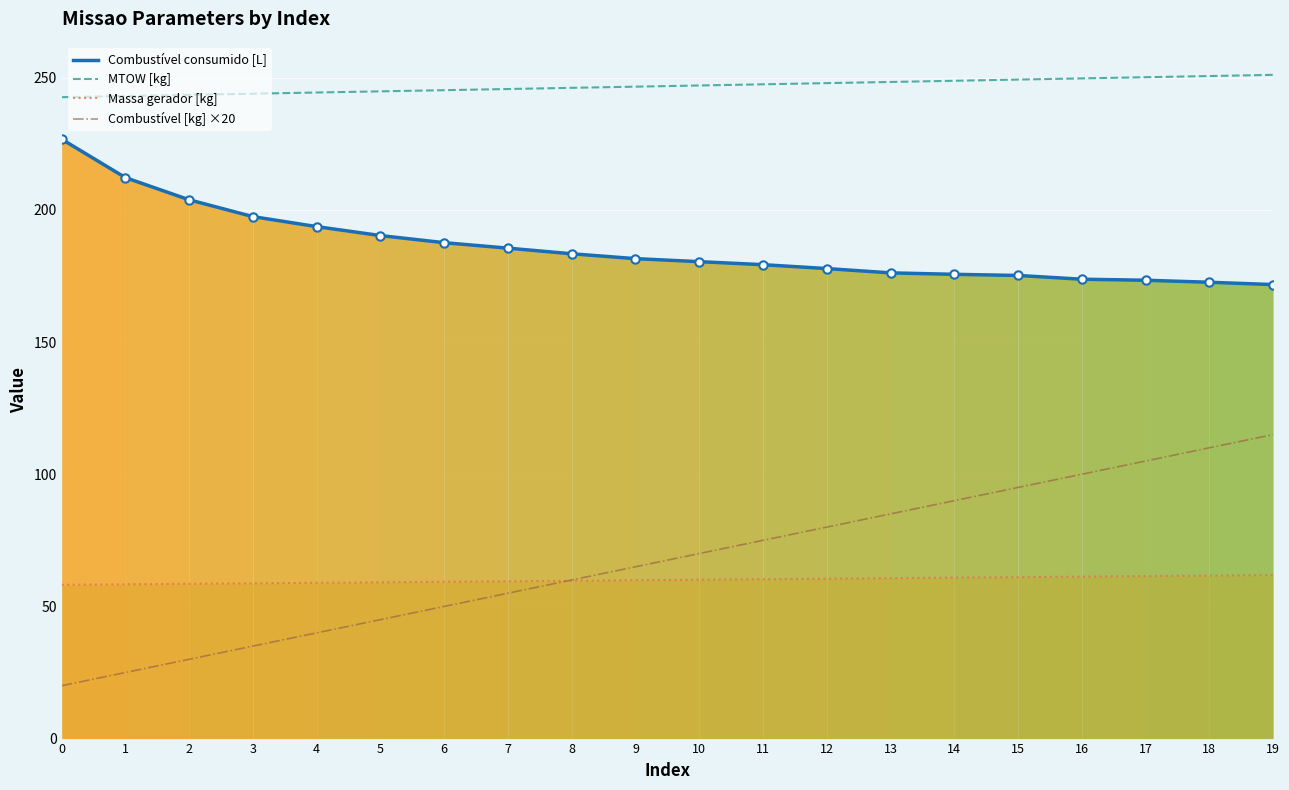

What is the difference between the second highest and minimum values in the Massa gerador [kg] series?

3.5